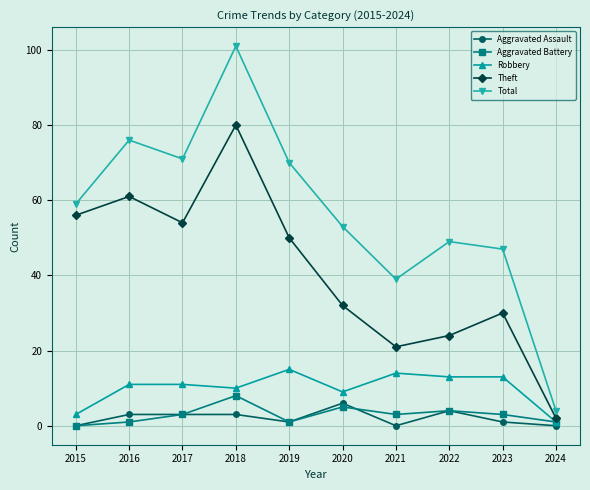

Which series changed the most between 2015 and 2023?

Theft